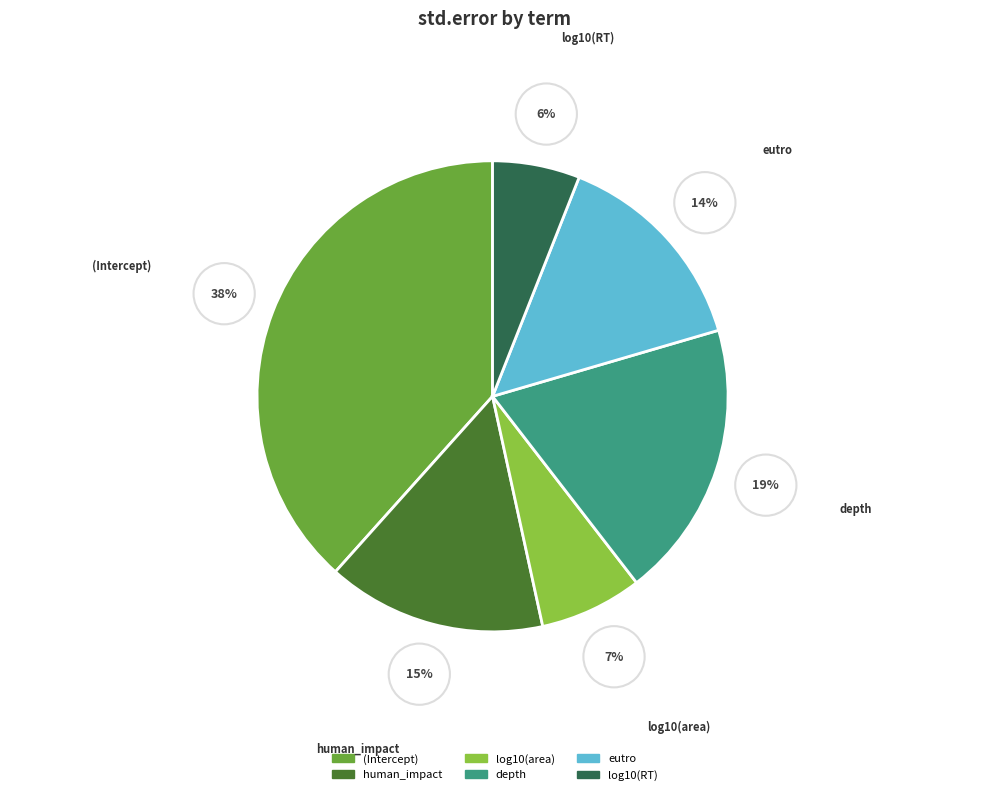

Does eutro account for over 50% of the chart?

No